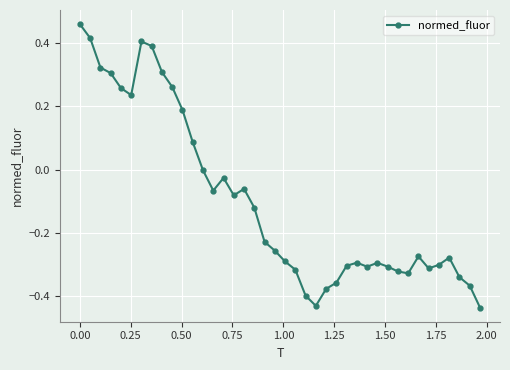

What is the difference between the maximum and second lowest values?

0.9